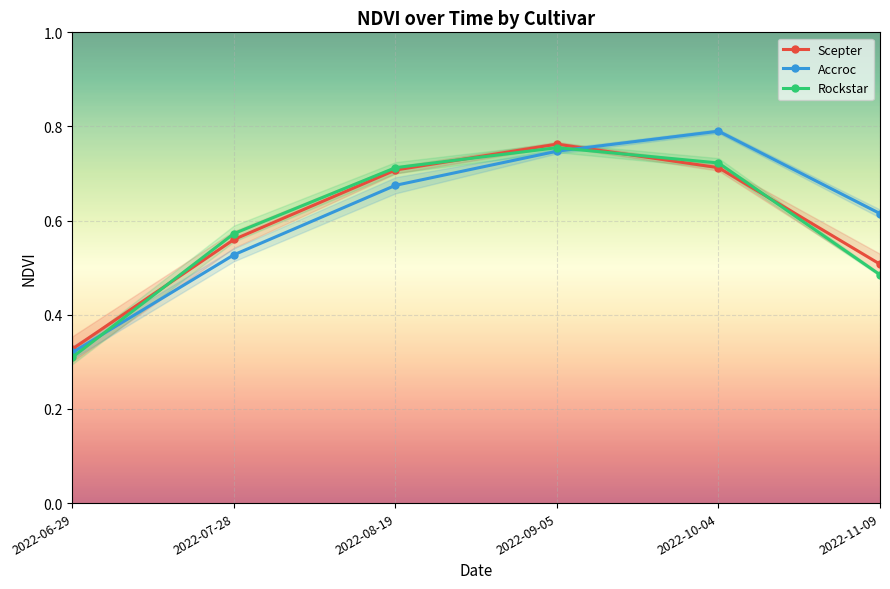

Which label corresponds to the smallest value in the chart?

2022-06-29